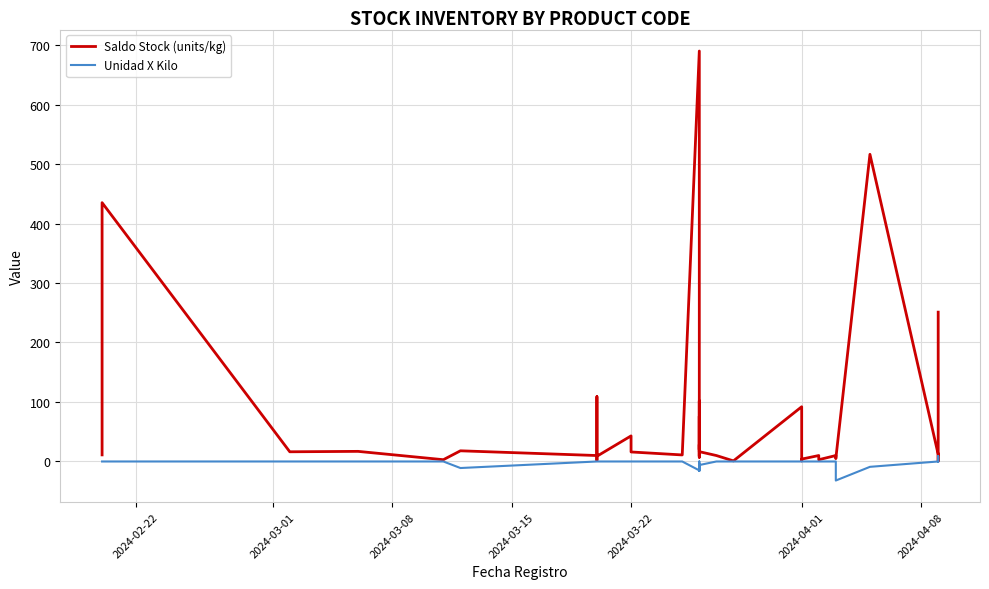

Rank the series at 2024-04-01 from highest to lowest value.

Saldo Stock (units/kg), Unidad X Kilo